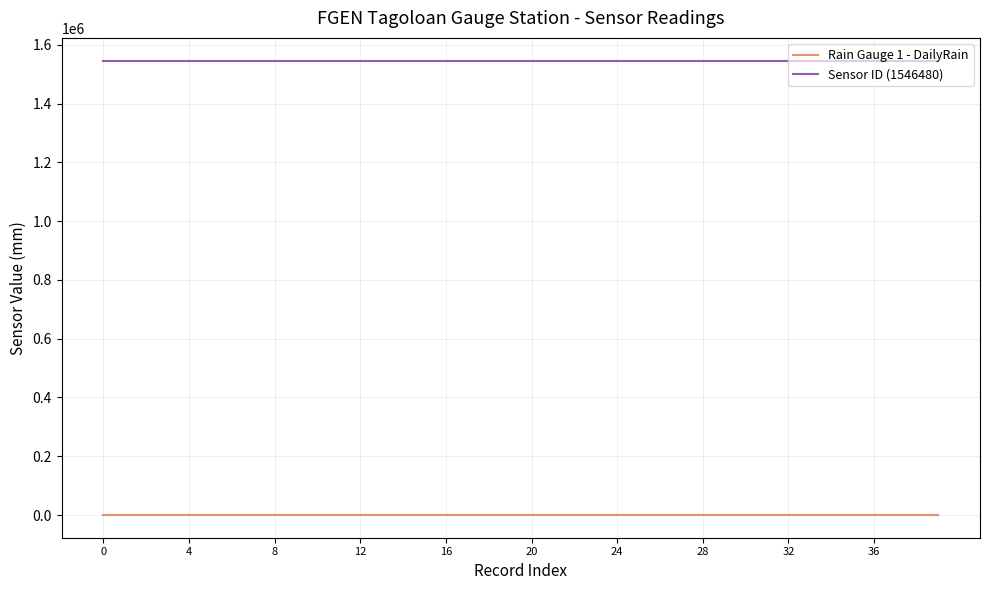

True or false: Rain Gauge 1 - DailyRain and Sensor ID (1546480) cross at least once.

False